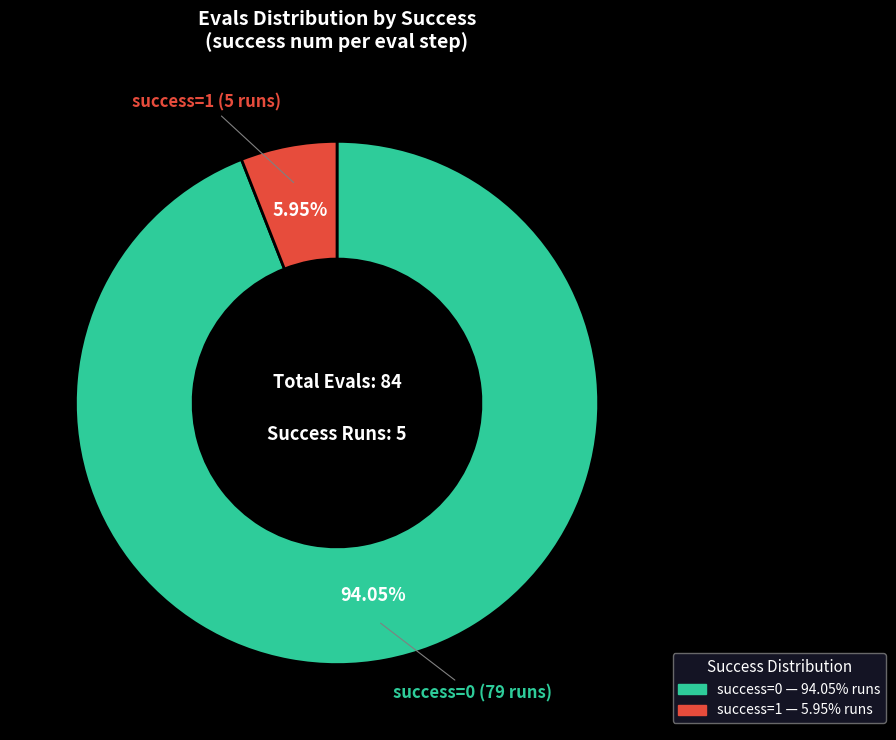

Is there any slice that represents more than half of the pie?

Yes